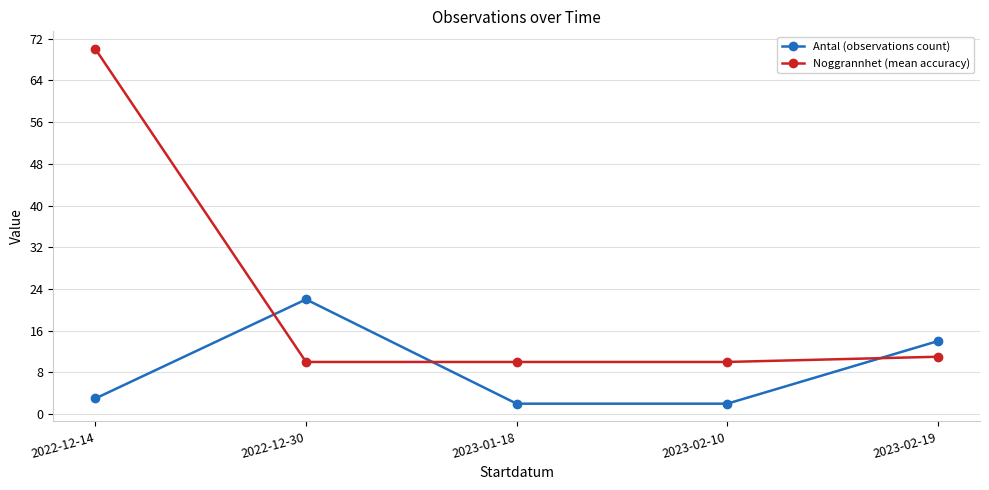

What is the spread (max minus min) of values at 2023-02-10?

8